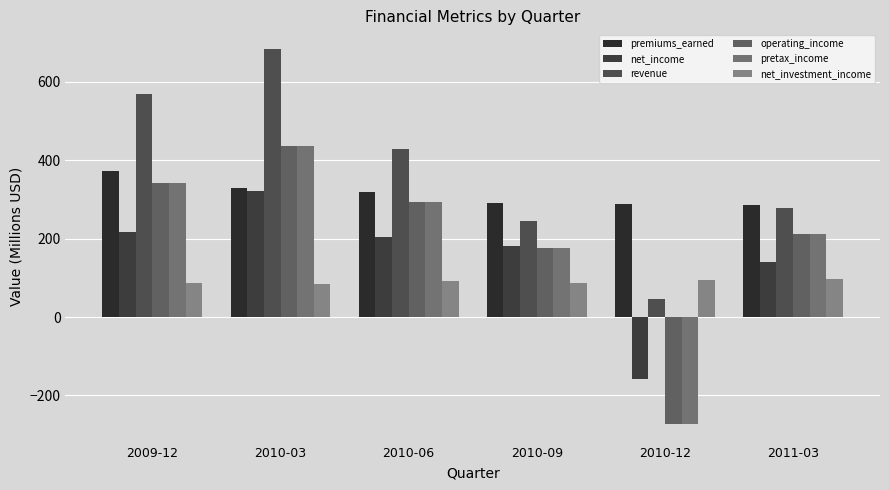

How many groups of bars are there?

6